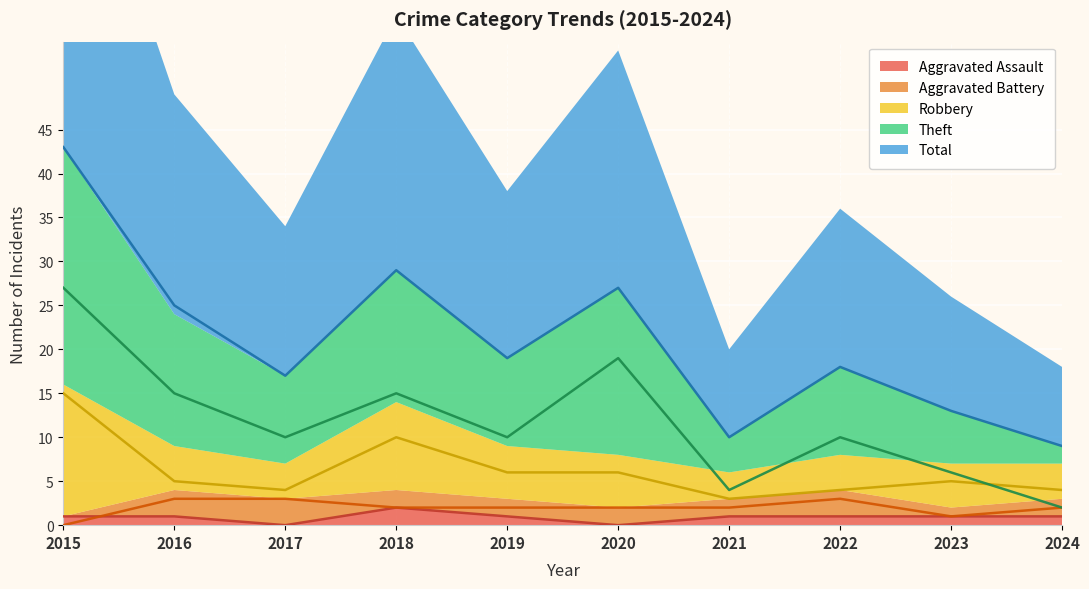

True or false: Total and Theft intersect in this chart.

False